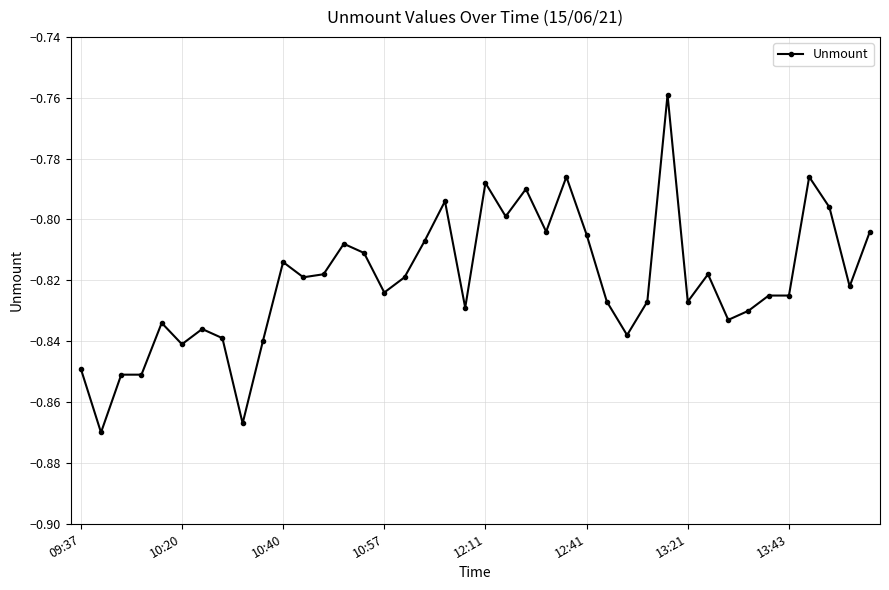

What is the sum of all values?

-32.8